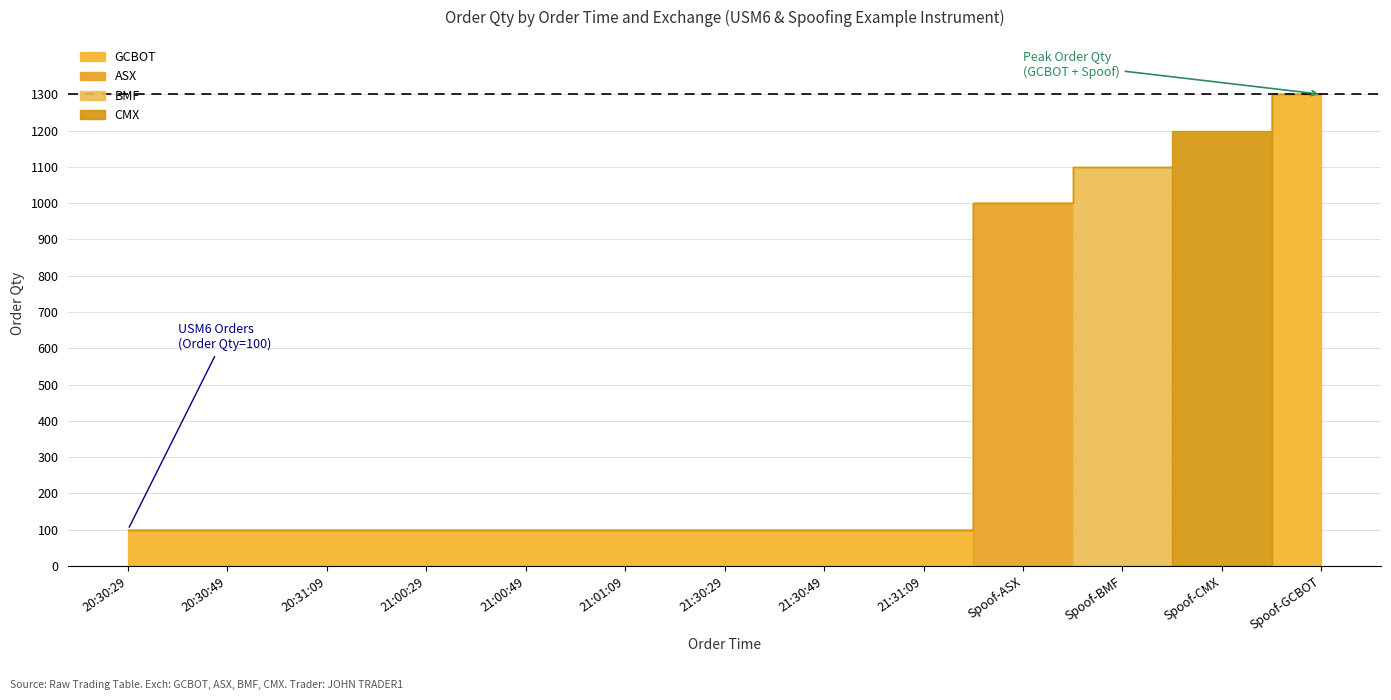

What is the value of the 4th point from the left?

100